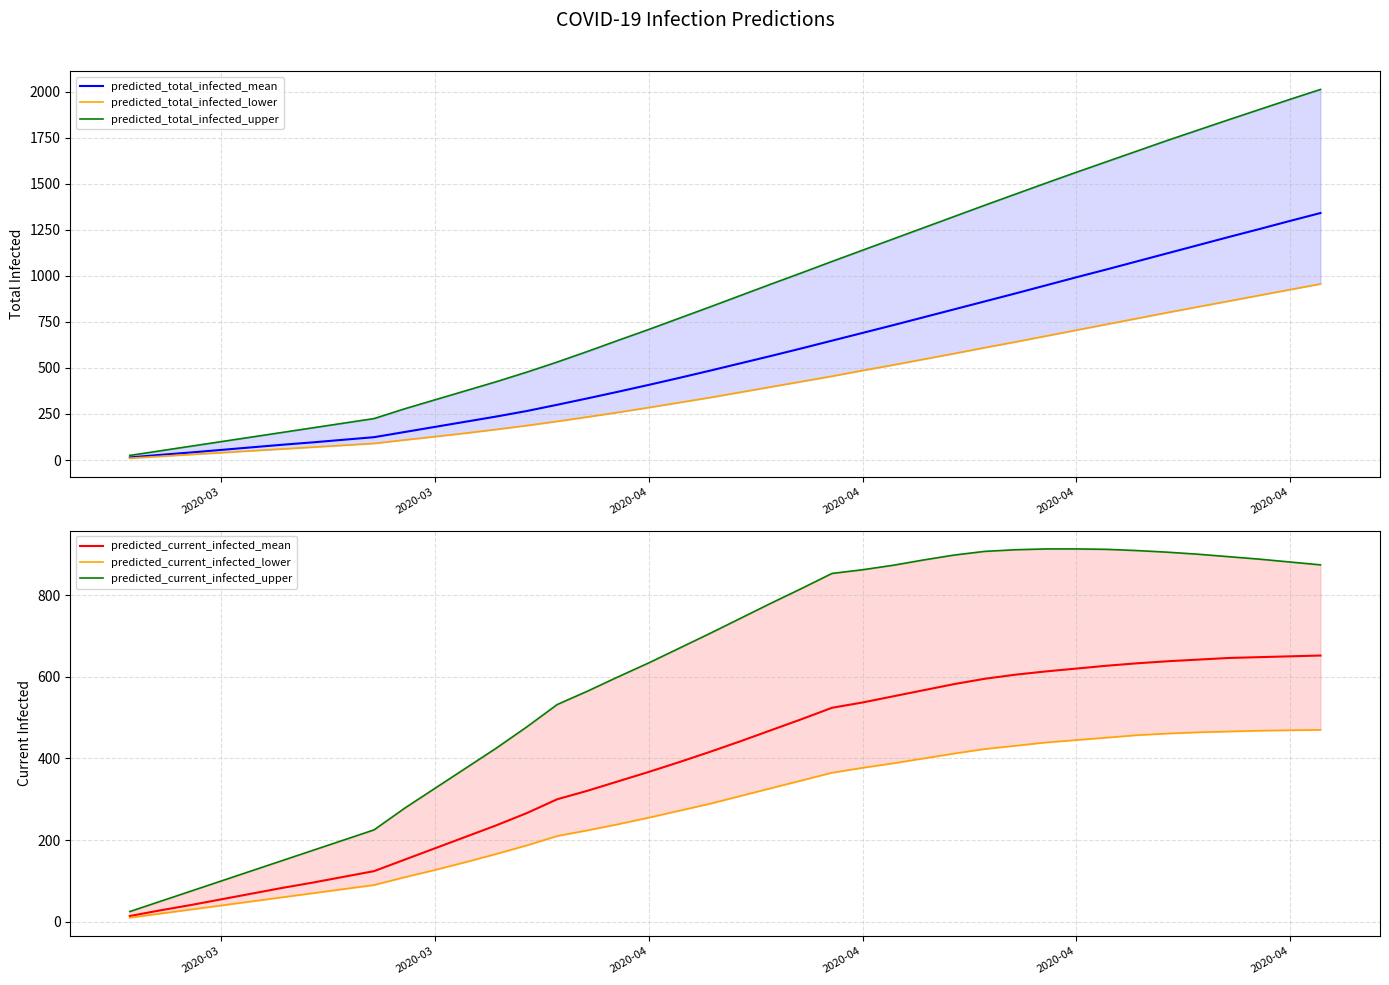

True or false: predicted_current_infected_lower and predicted_total_infected_upper intersect in this chart.

False